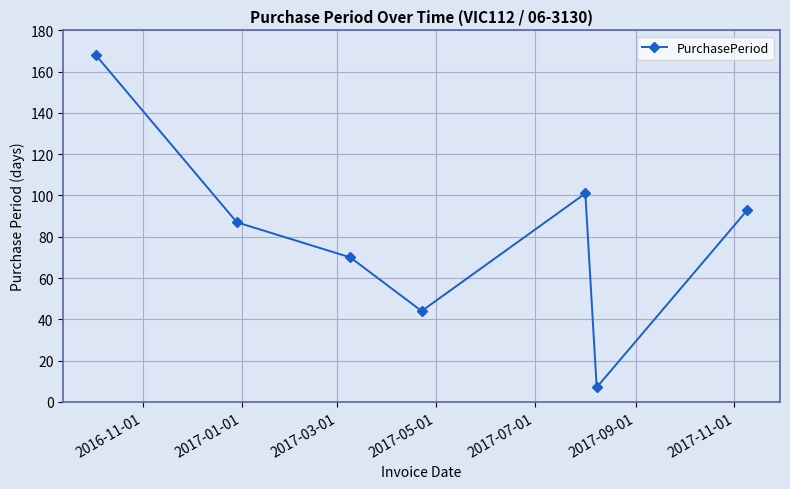

Reading left to right, transcribe all the data shown in this chart.

168	87	70	44	101	7	93